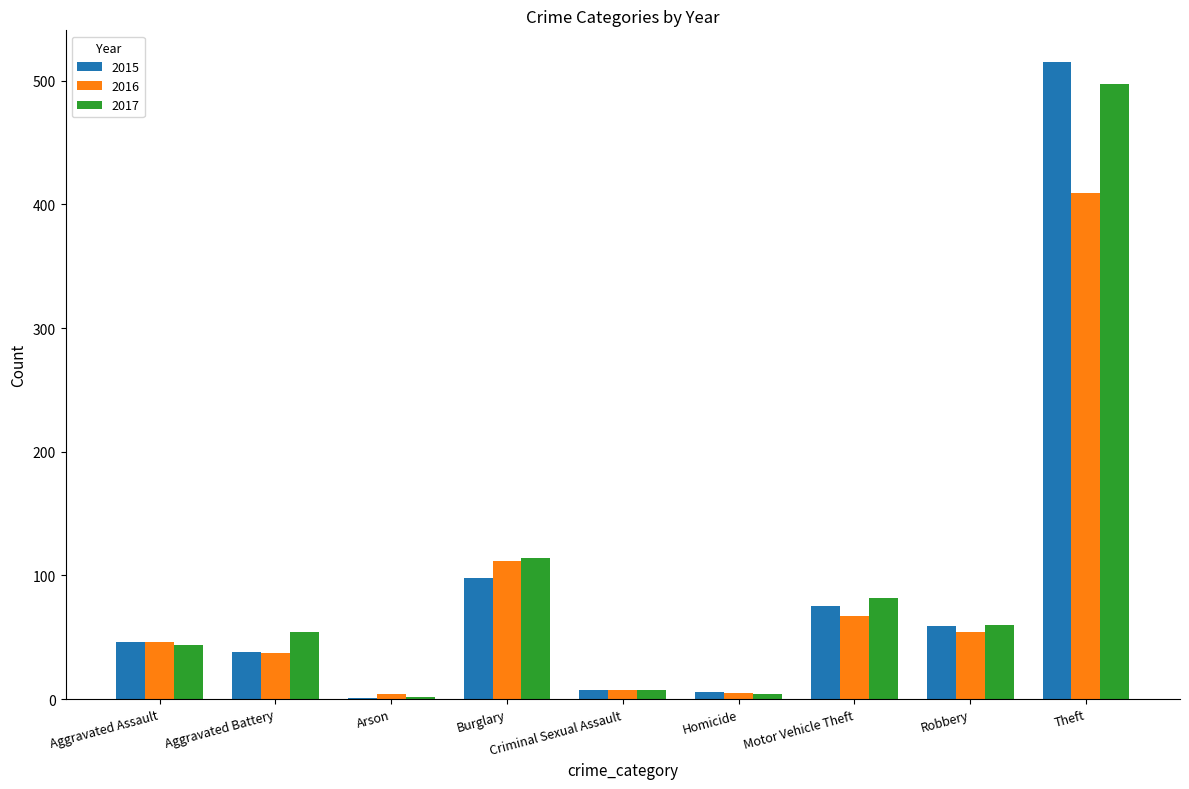

Read the 2017 value at Motor Vehicle Theft.

82